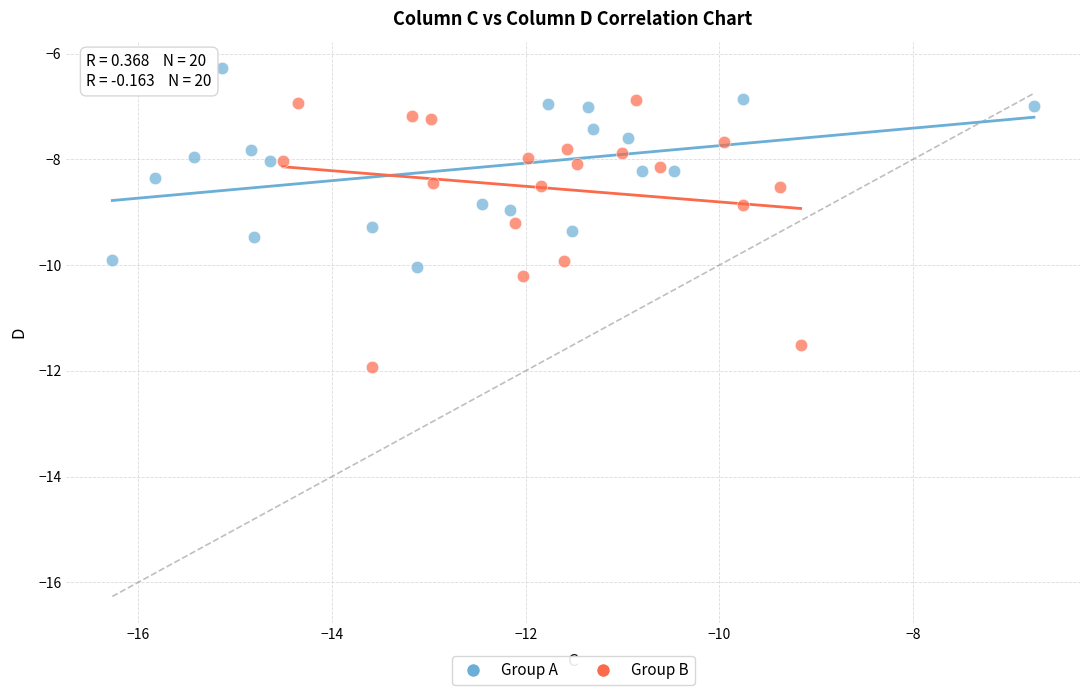

Which series reaches the maximum Y coordinate?

Group A